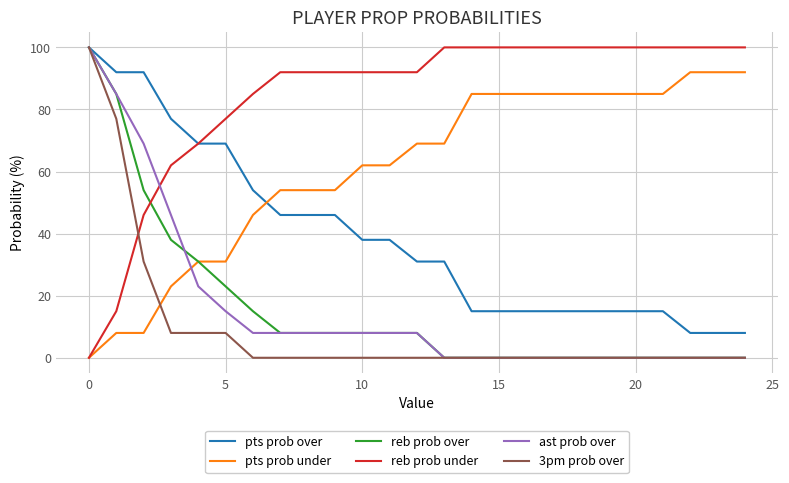

What is the greatest value displayed?

100